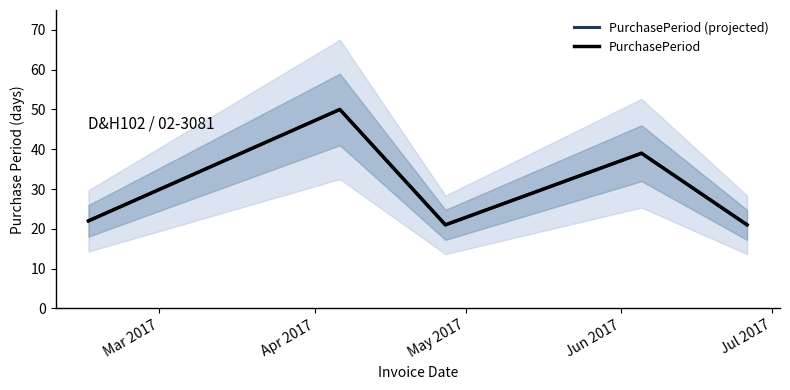

Which series has the widest spread of values?

PurchasePeriod (projected)